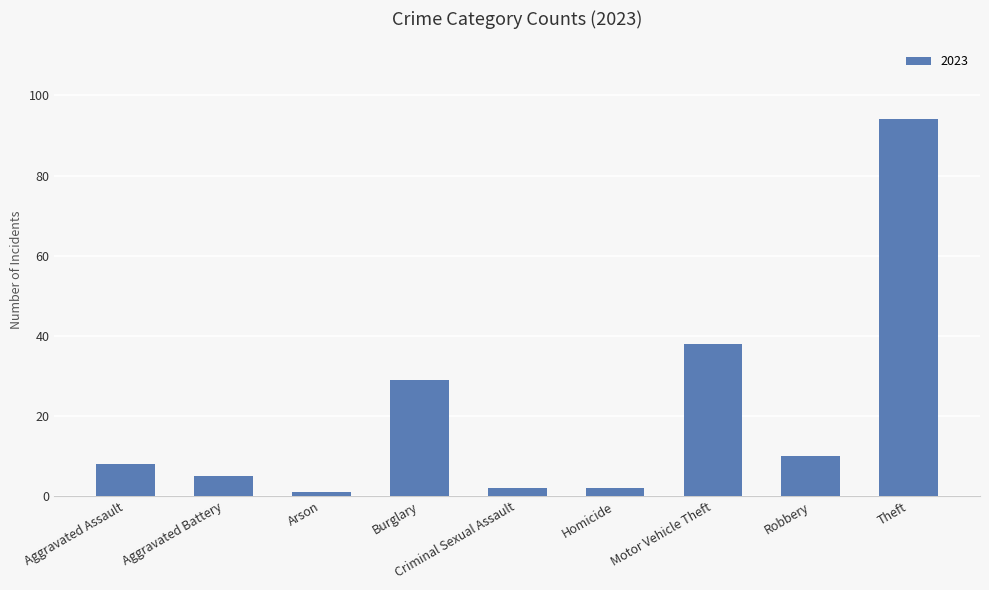

What is the greatest value displayed?

94